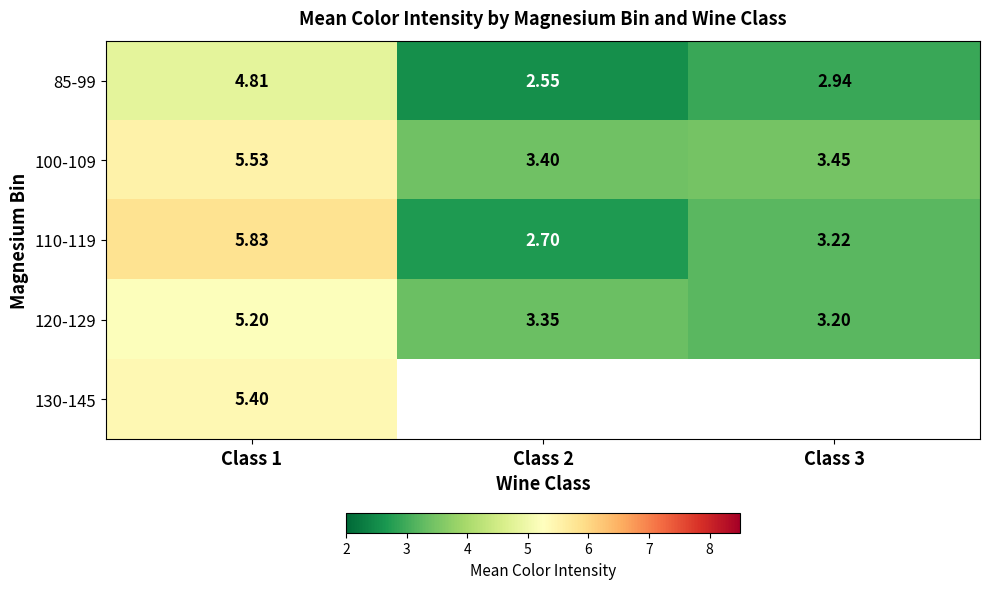

Is the value of 85-99 at Class 3 greater than the value of 100-109 at Class 1?

No